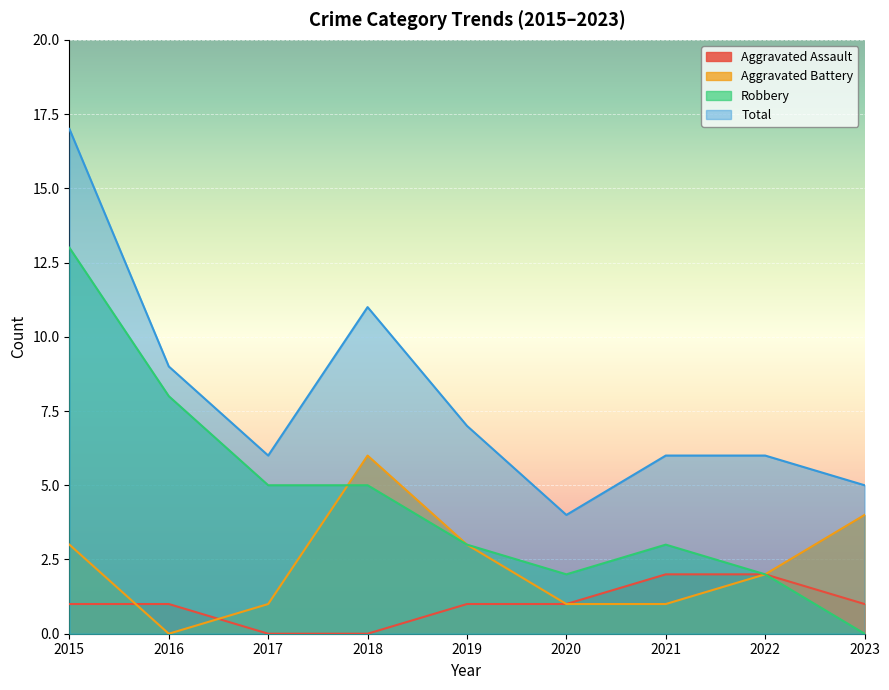

What is the sum of the Aggravated Battery values at 2015 and 2021?

4